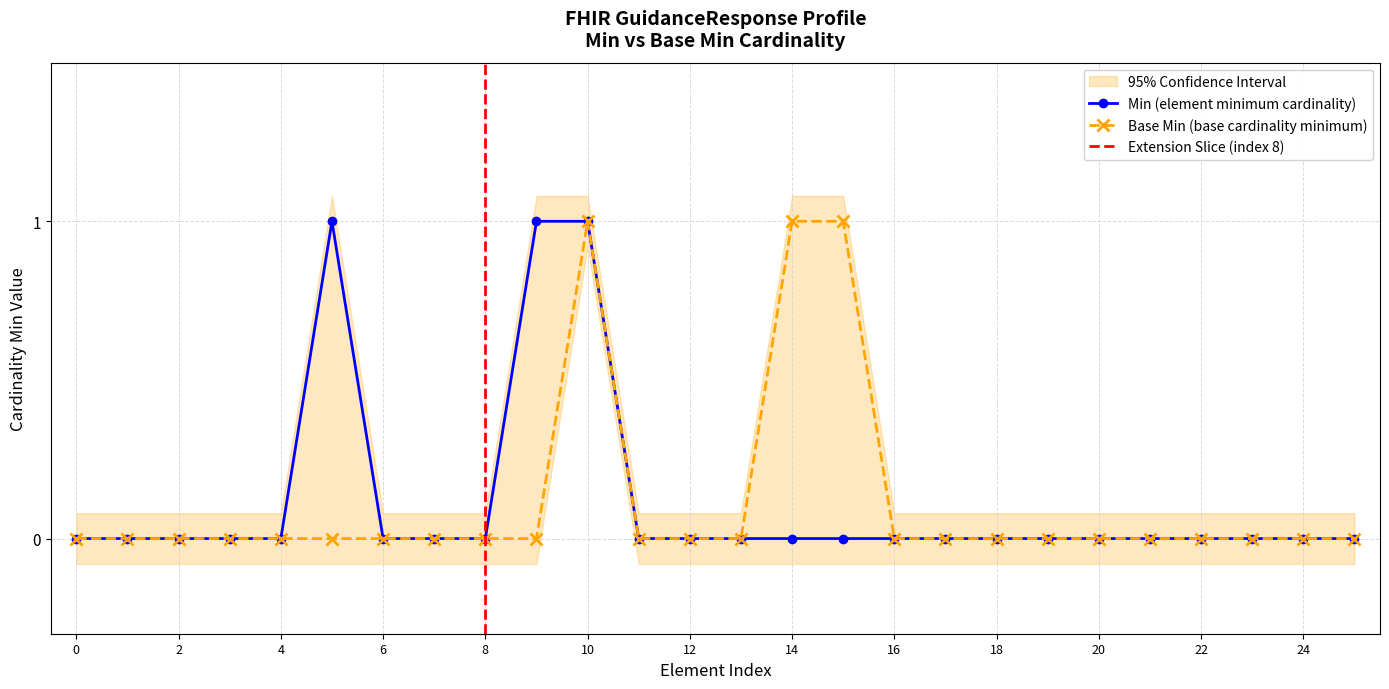

True or false: Min (element minimum cardinality) has a value of -1 at 0.

False